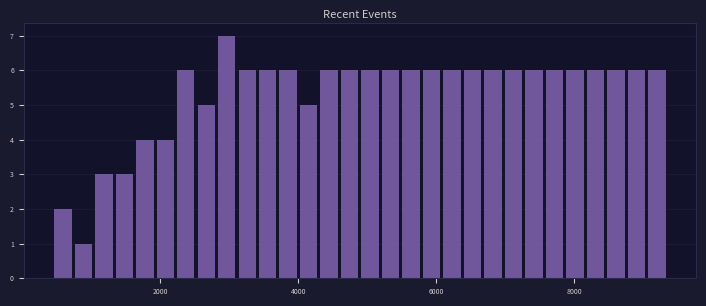

Around what value on the x-axis is the tallest bar? Give the approximate position of its centre, as read against the axis.

3000